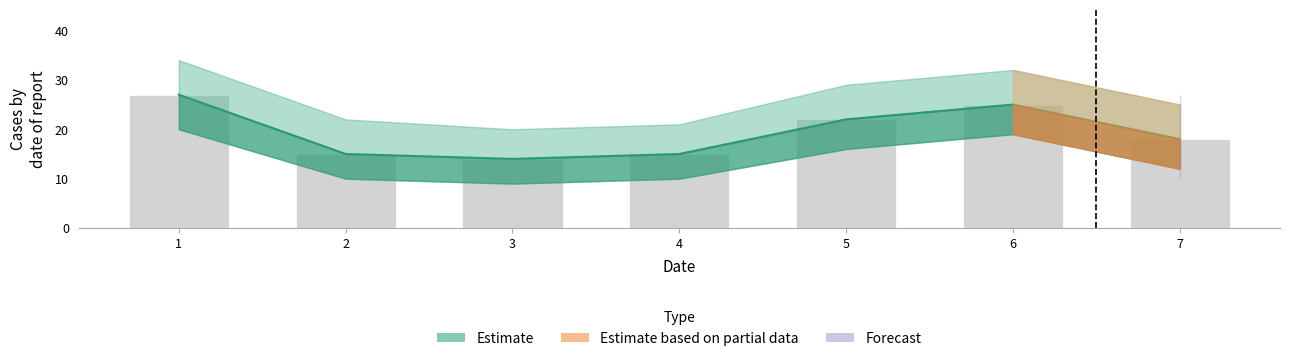

The chart shows a value of 32 at 5. True or false?

False